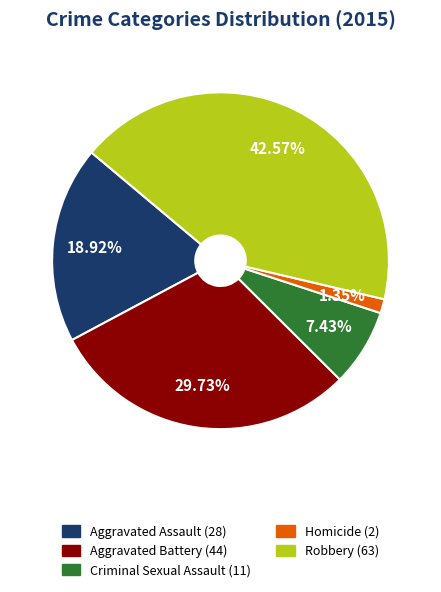

Which category has the smallest portion of the pie?

Homicide